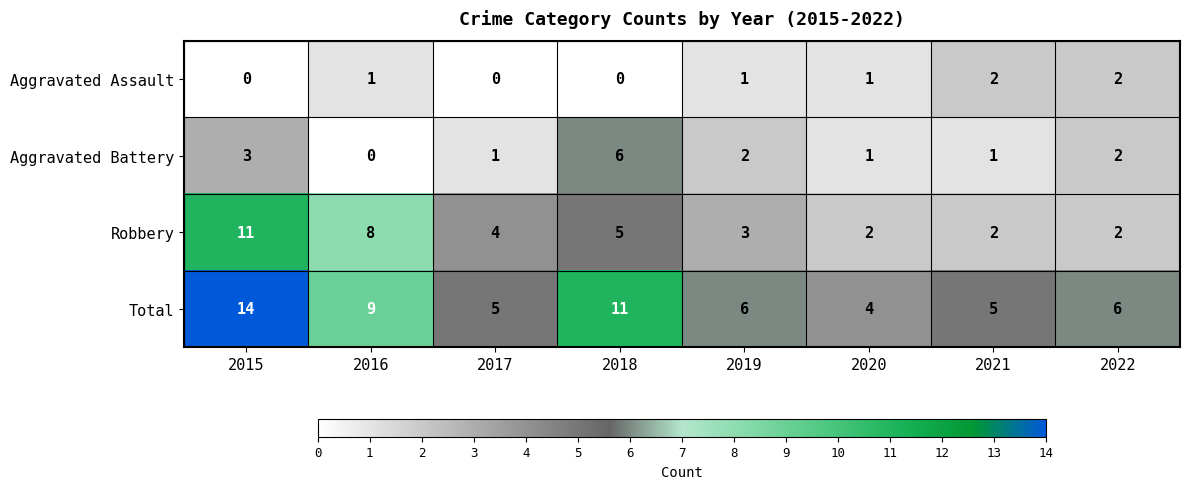

The value of Robbery at 2016 is 4. True or false?

False